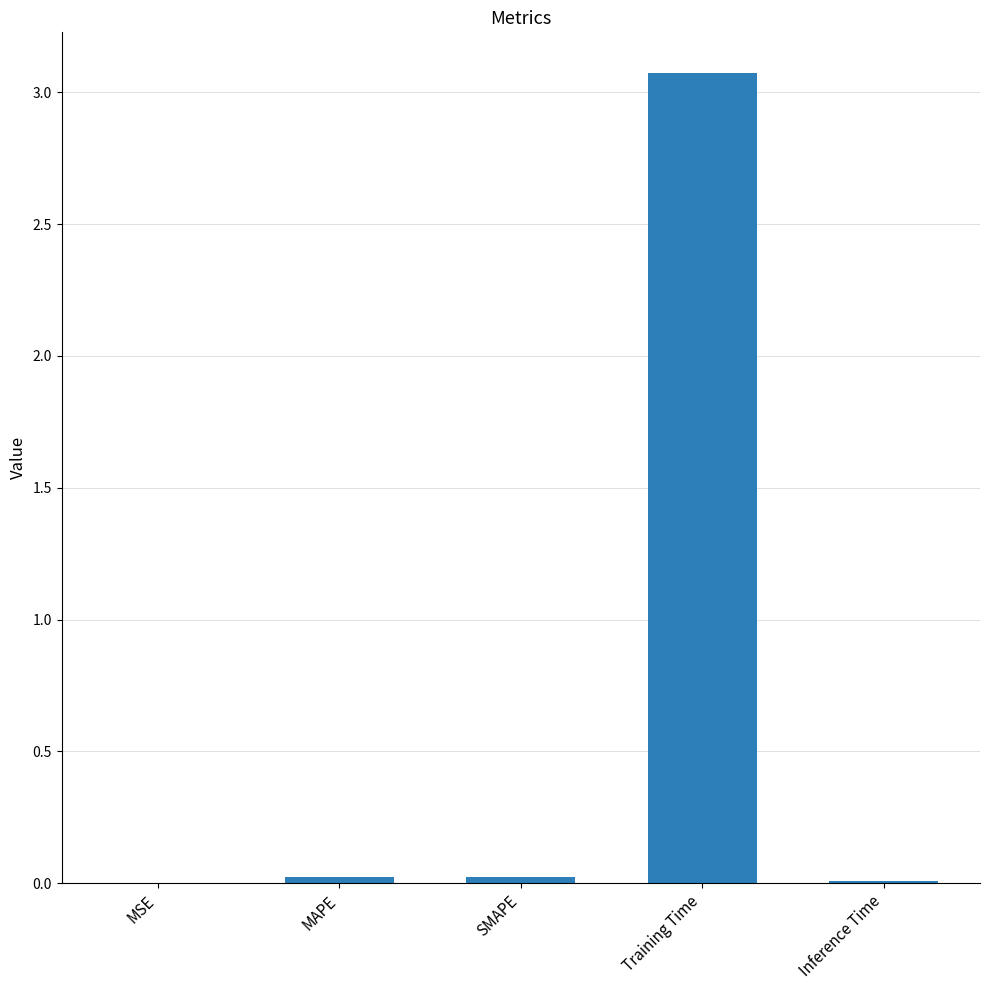

The value at Training Time is 3.1. True or false?

True